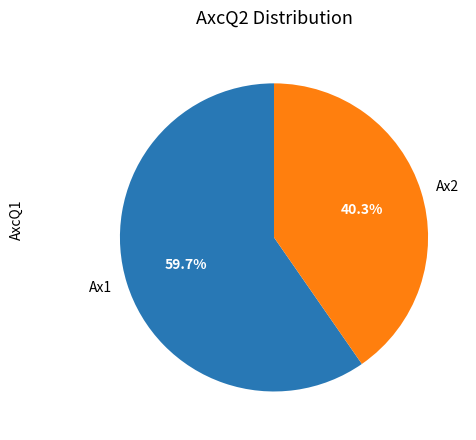

What percentage is the Ax2 slice, to the nearest percent?

40%